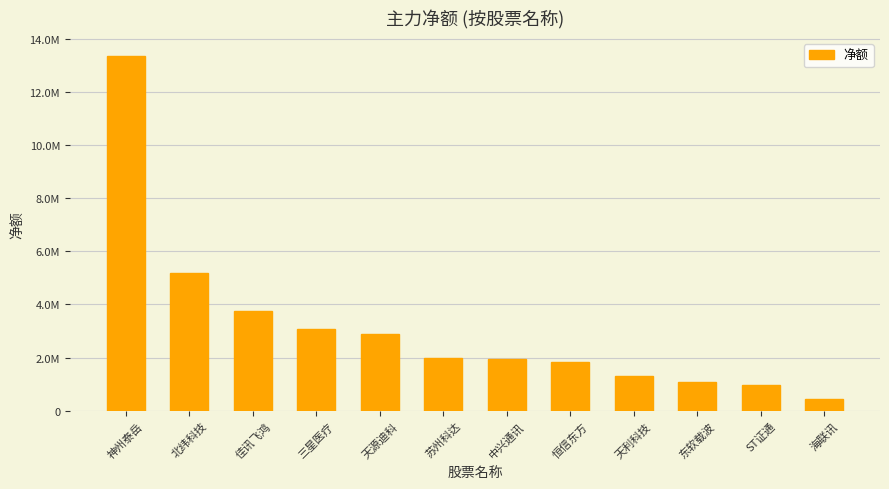

What is the value of the 2nd bar from the left?

5193248